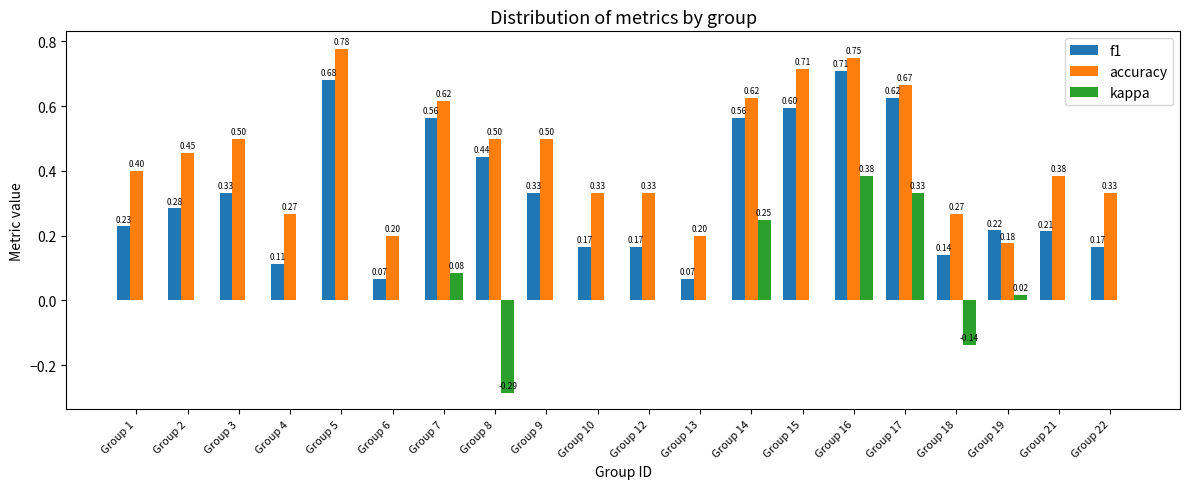

What is the sum of all accuracy values?

9.0